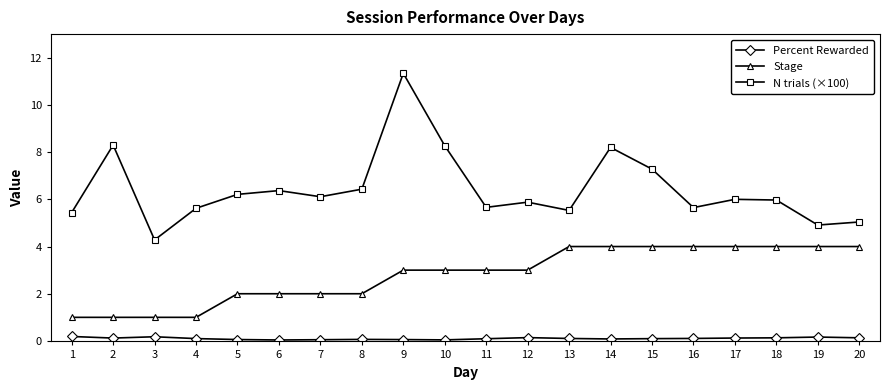

What is the spread (max minus min) of values at 19?

4.7